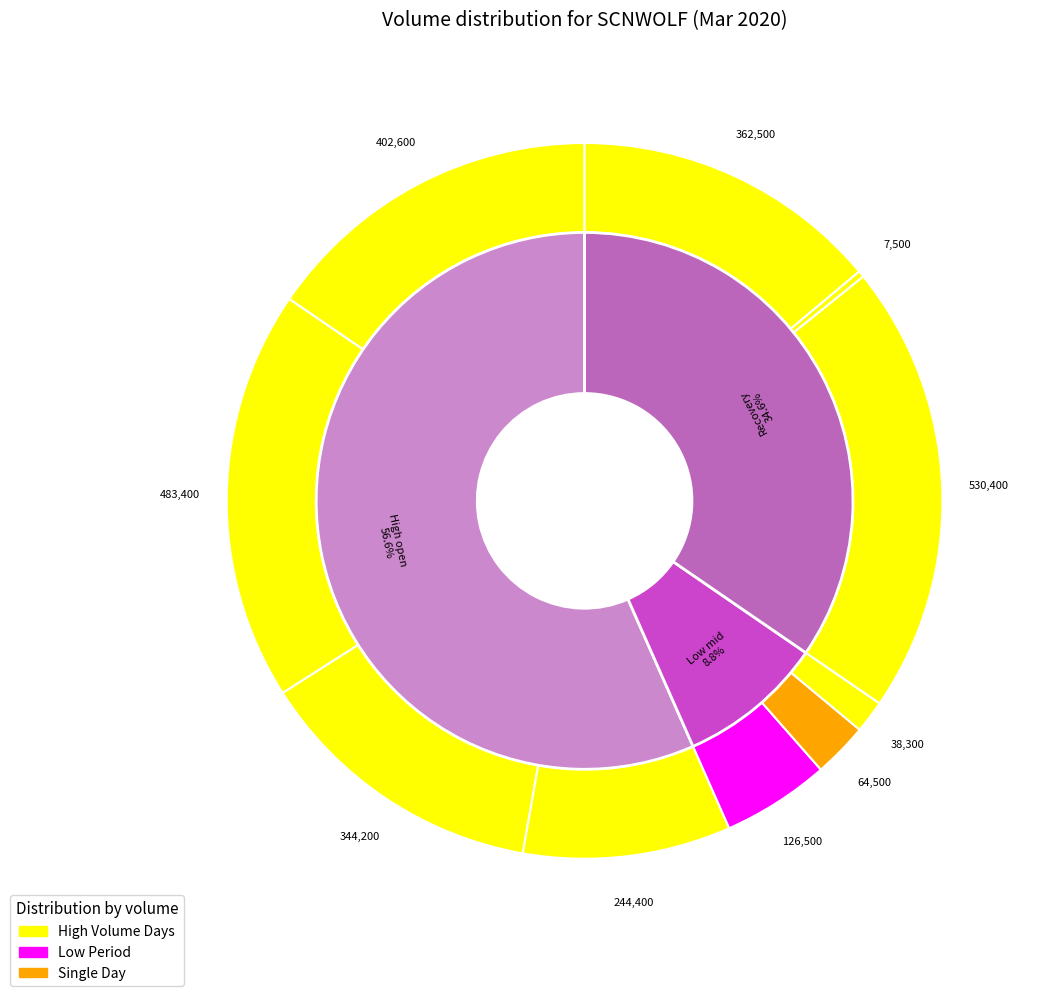

How many slices are in this pie chart?

10